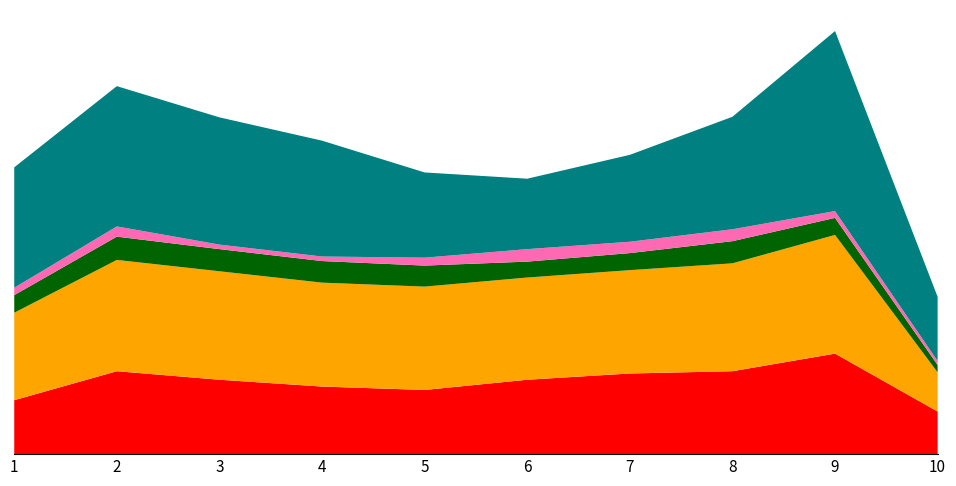

Reading left to right, list all the values displayed in this chart.

Aggravated Assault: 95	146	131	119	113	131	142	146	177	75
Aggravated Battery: 154	196	191	183	182	180	182	190	209	69
Criminal Sexual Assault: 31	41	39	38	37	28	30	39	30	13
Homicide: 13	18	8	8	14	22	20	21	12	7
Robbery: 212	247	224	204	150	124	153	198	317	113